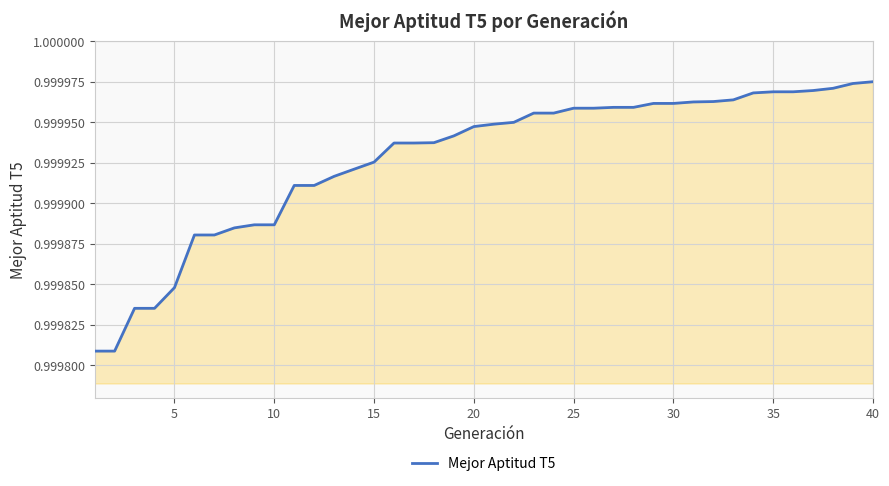

Is this an area chart (filled region under the line)?

Yes